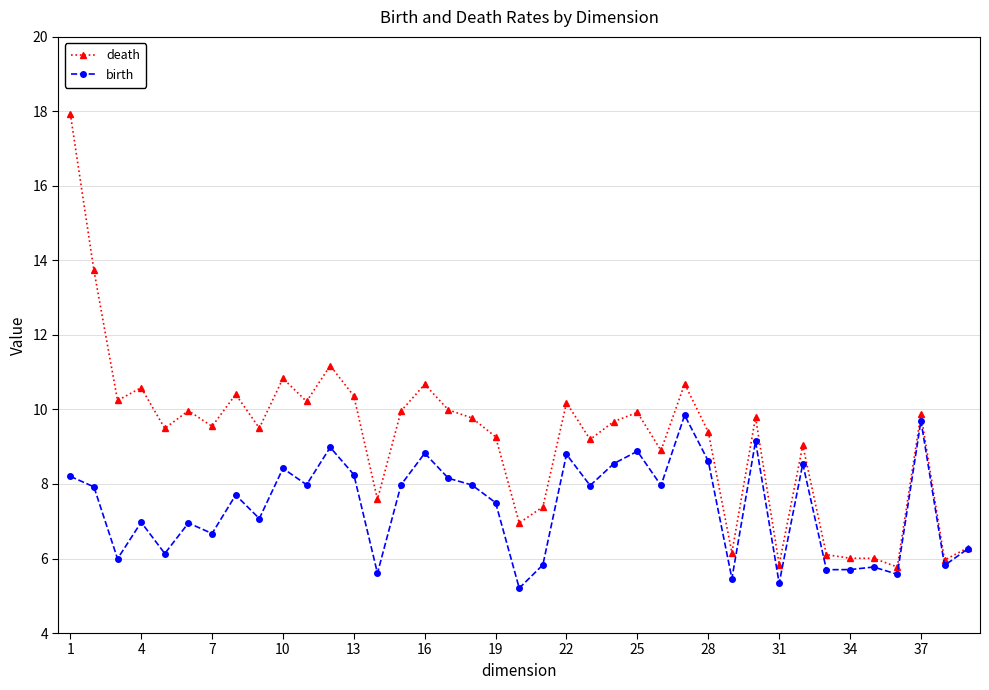

What is the value of the birth point at the 18th from the left?

8.0